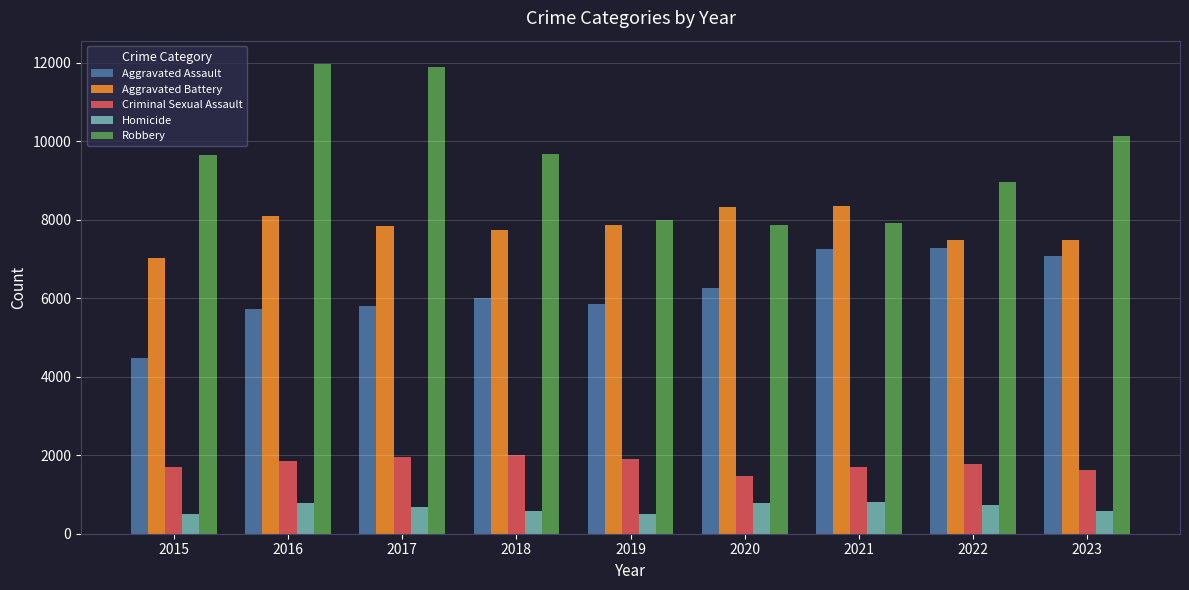

Read the Homicide value at 2018, to the nearest 10.

590